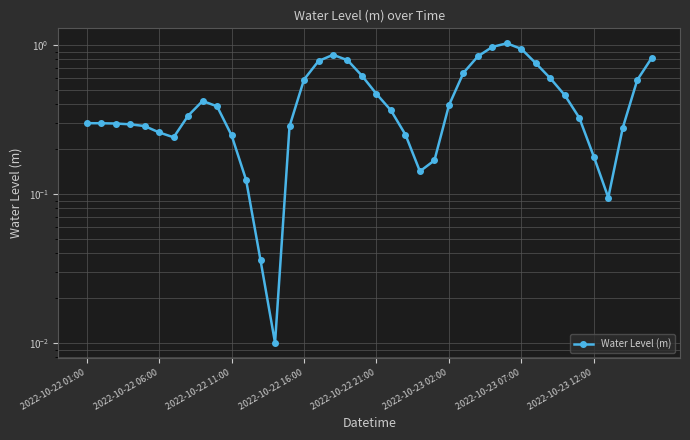

Does the chart display data point markers on the line(s)?

Yes